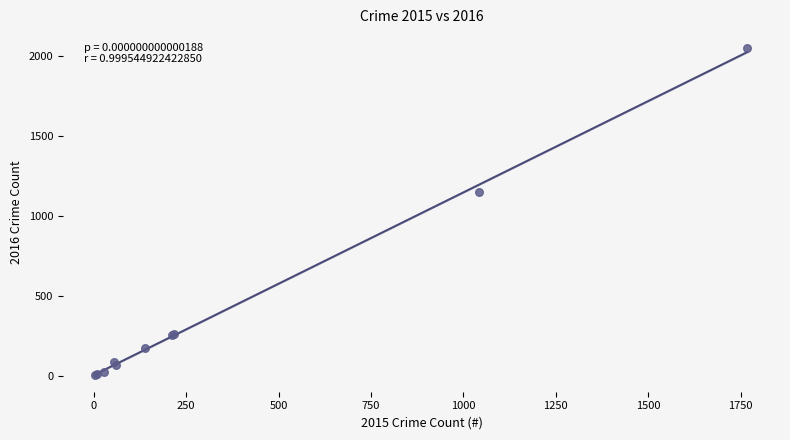

What Y value in the scatter plot is closest to 1027?

1151